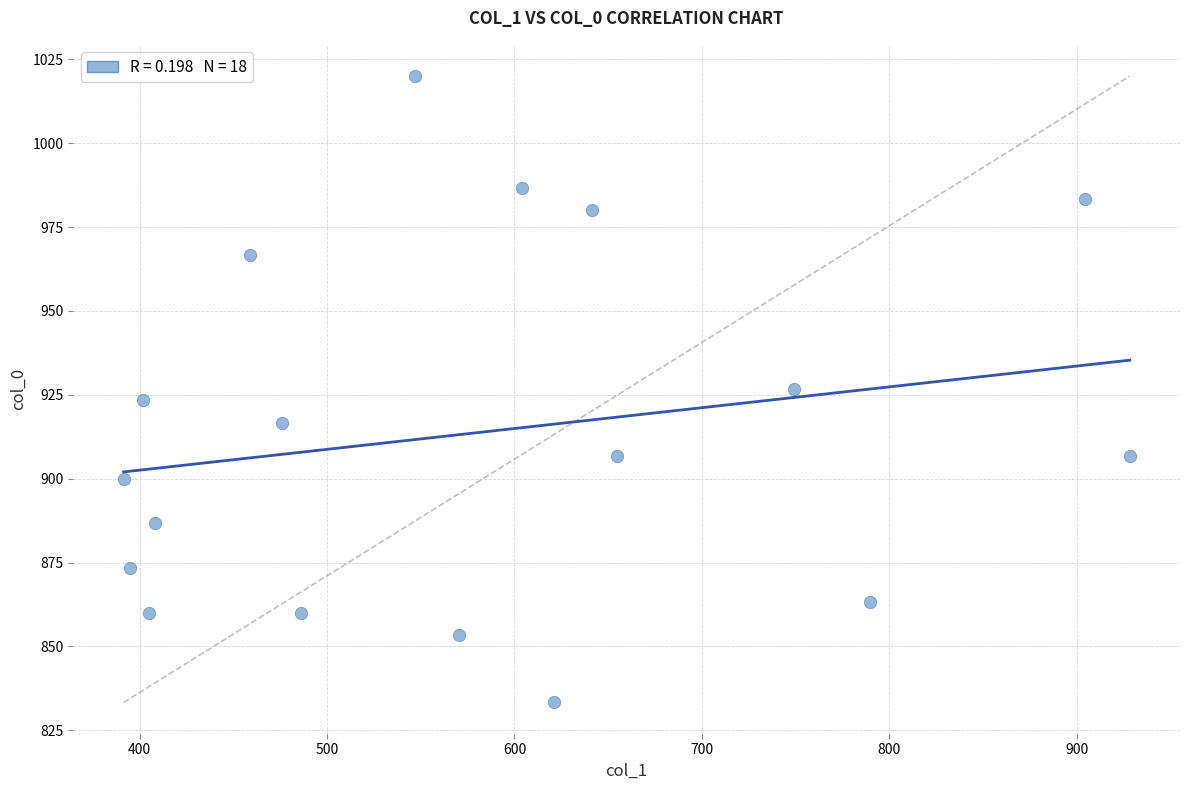

What is the range of X values (max minus min)?

536.6